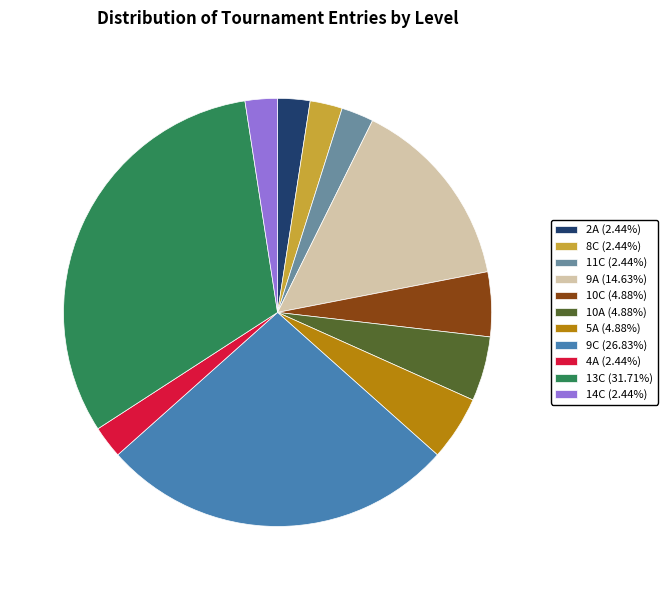

Is there any slice that represents more than half of the pie?

No